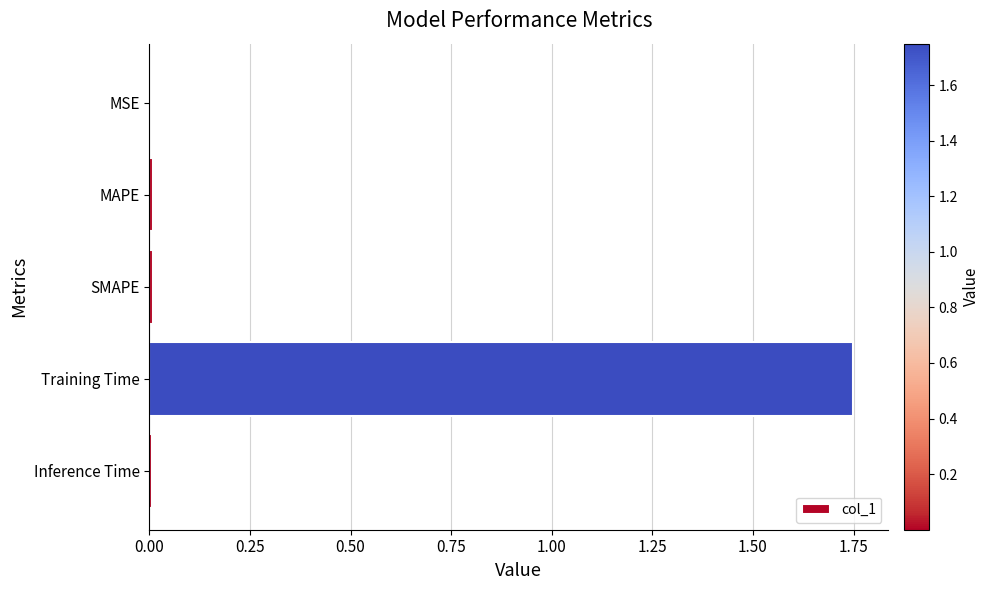

How many distinct data groups are displayed?

1